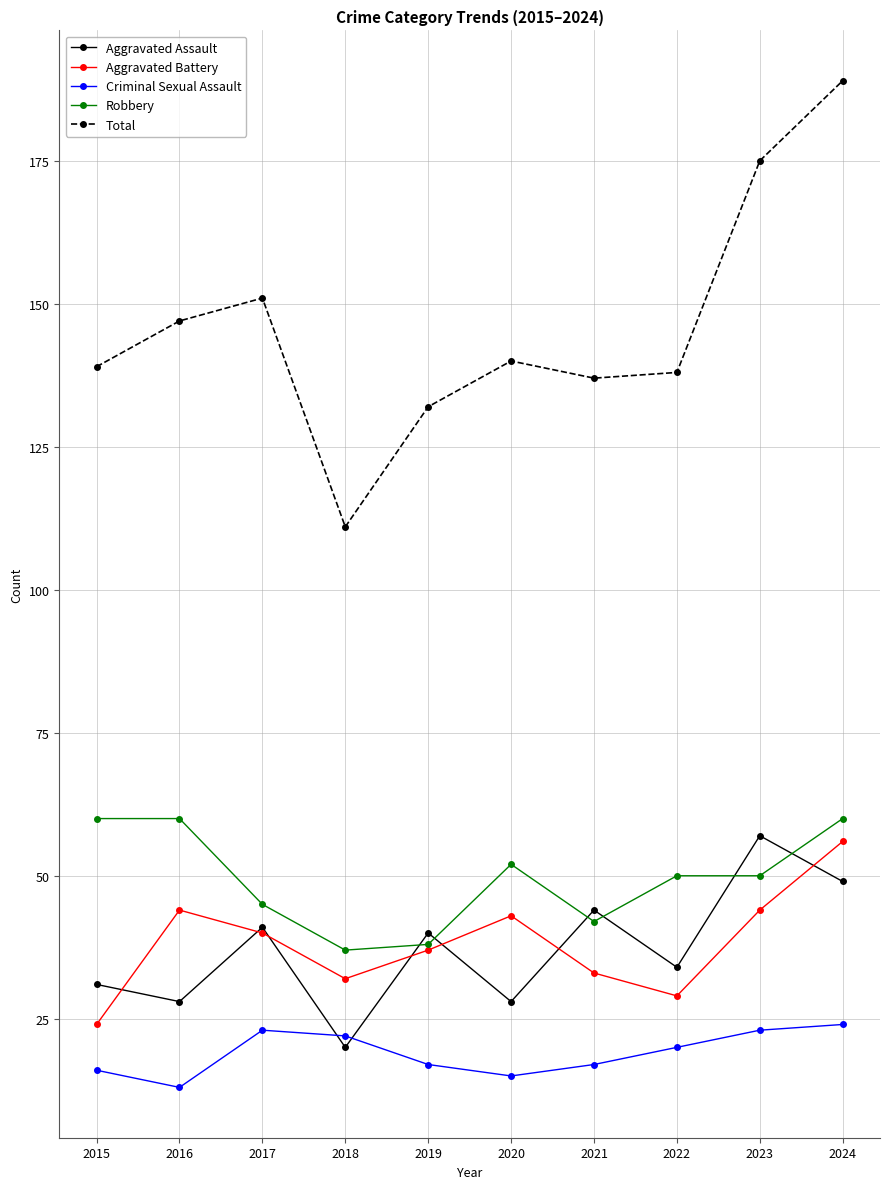

Reading left to right, what are all the values shown in this chart?

Aggravated Assault: 31	28	41	20	40	28	44	34	57	49
Aggravated Battery: 24	44	40	32	37	43	33	29	44	56
Criminal Sexual Assault: 16	13	23	22	17	15	17	20	23	24
Robbery: 60	60	45	37	38	52	42	50	50	60
Total: 139	147	151	111	132	140	137	138	175	189